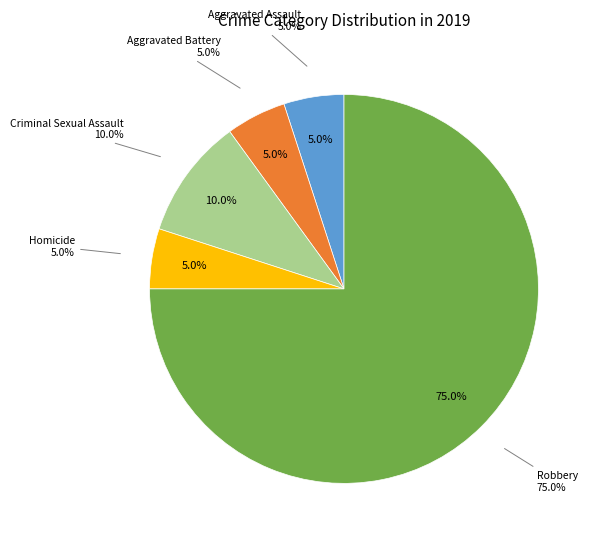

To the nearest percent, what is the difference between the largest and smallest slice percentages?

70%